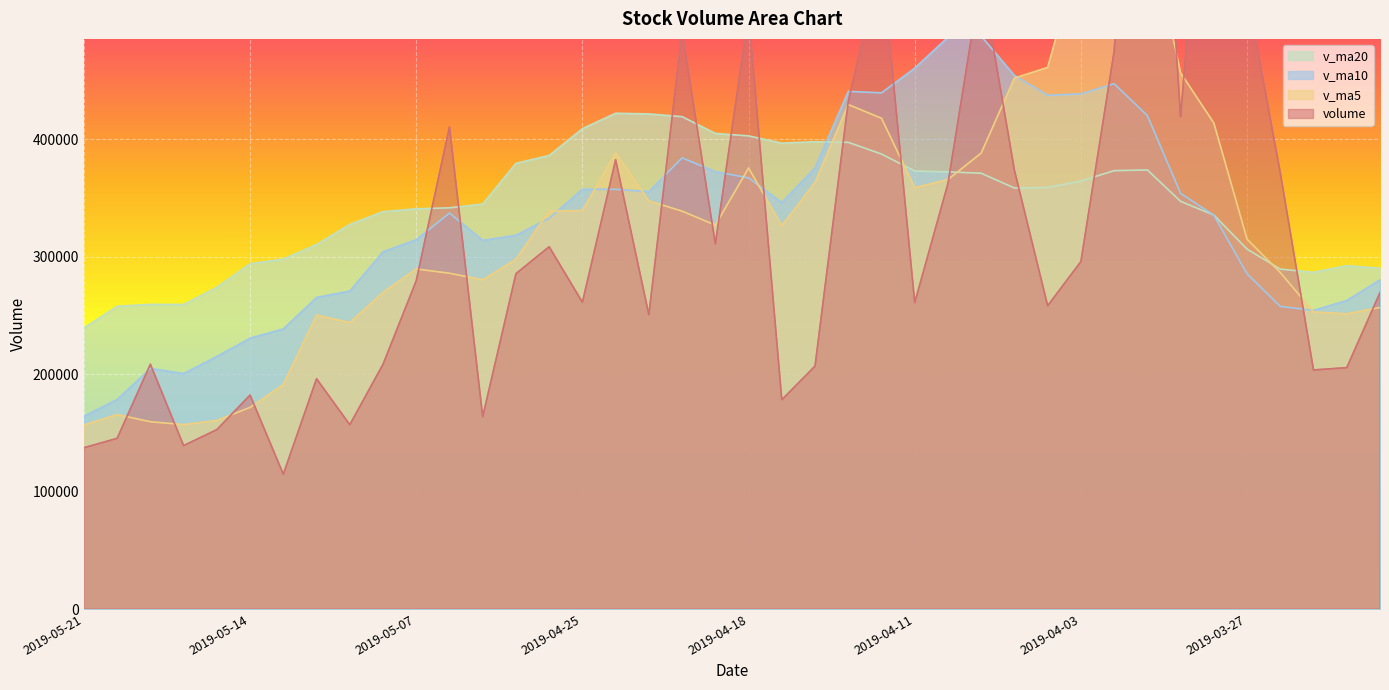

Between 2019-04-10 and 2019-04-08, which series saw the biggest shift?

v_ma5